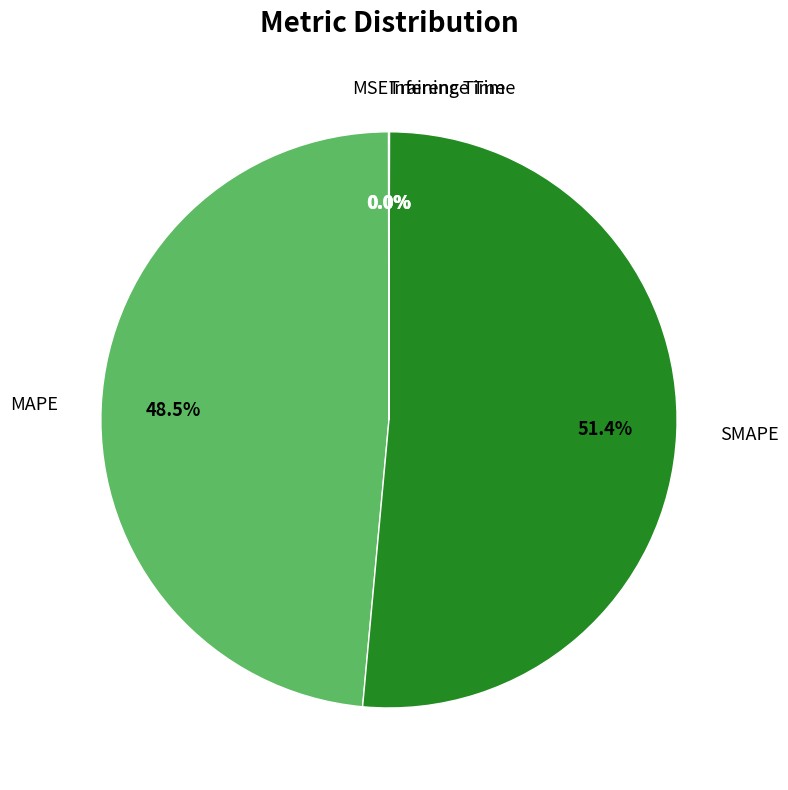

What portion of the pie excludes MAPE?

51.5%